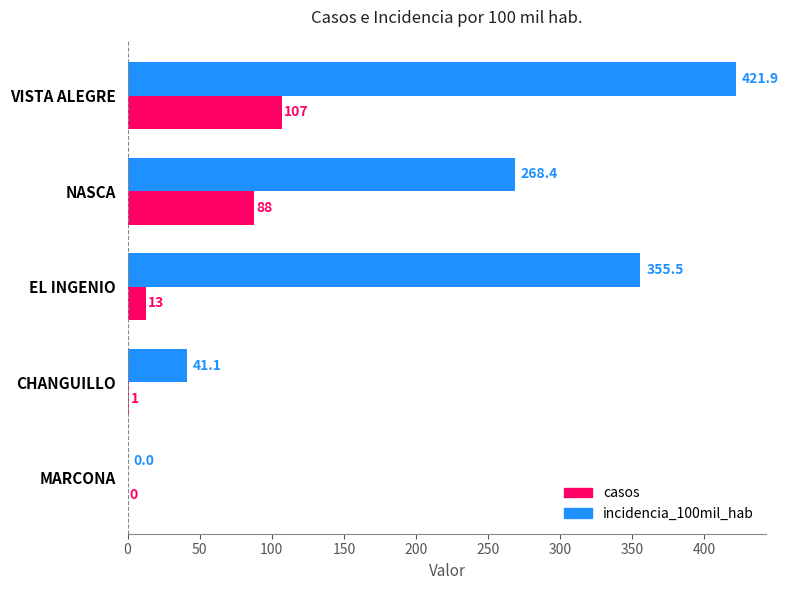

True or false: incidencia_100mil_hab has a value of 41.1 at CHANGUILLO.

True